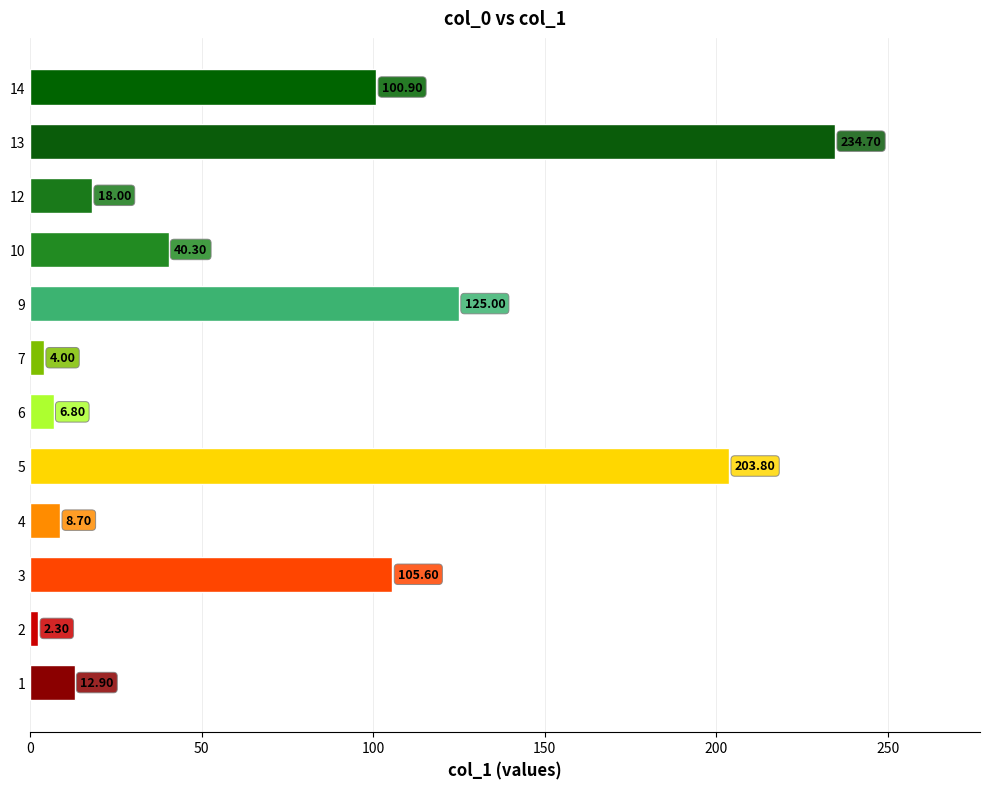

Rank the categories by value from highest to lowest.

13, 5, 9, 3, 14, 10, 12, 1, 4, 6, 7, 2